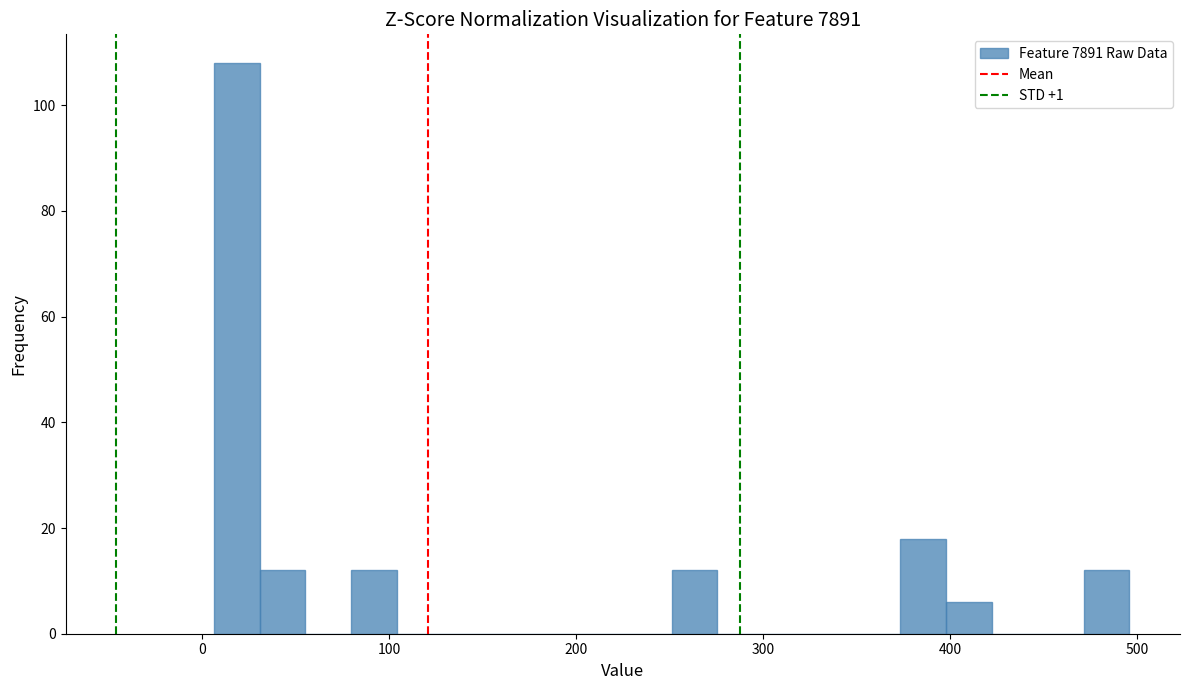

Around what value on the x-axis is the tallest bar? Give the approximate position of its centre, as read against the axis.

20